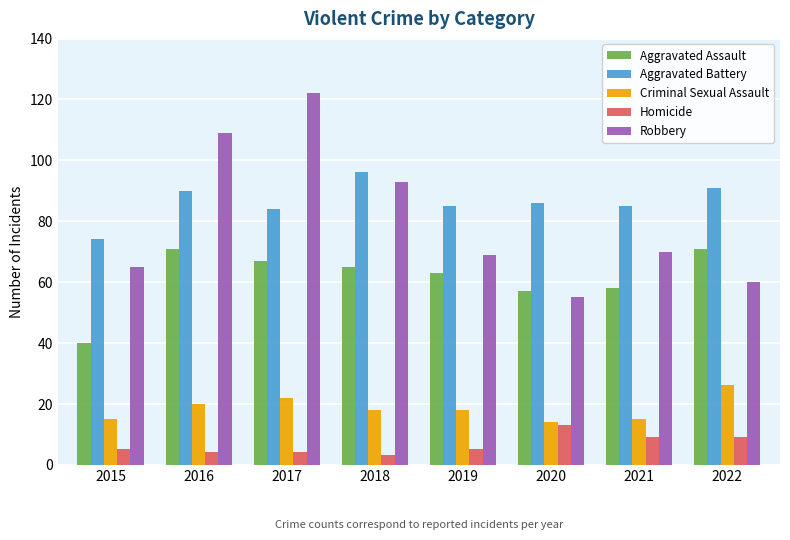

What is the value of the Robbery bar at the 7th from the left?

70